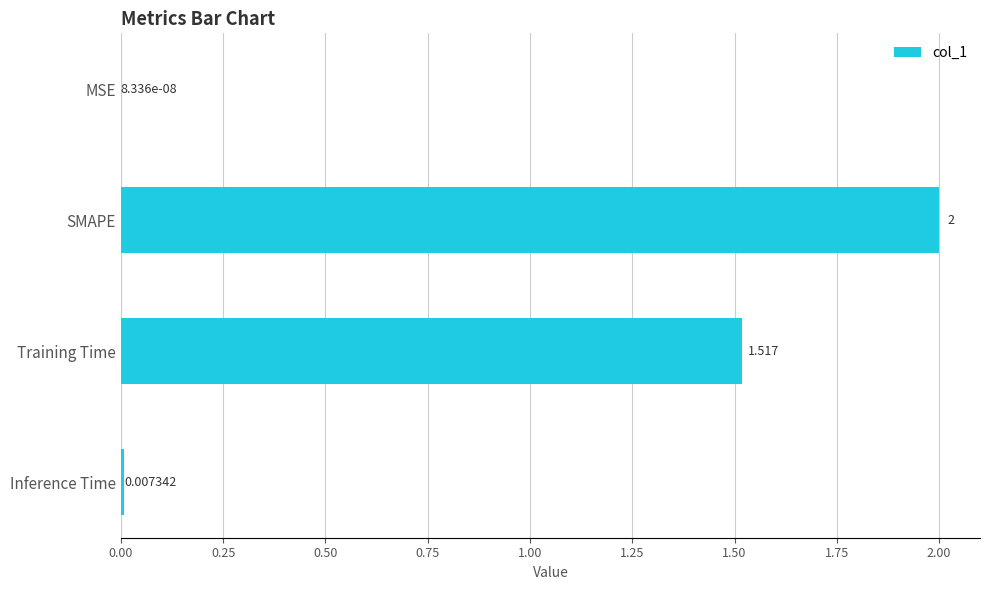

Which category has the highest value across all series?

SMAPE